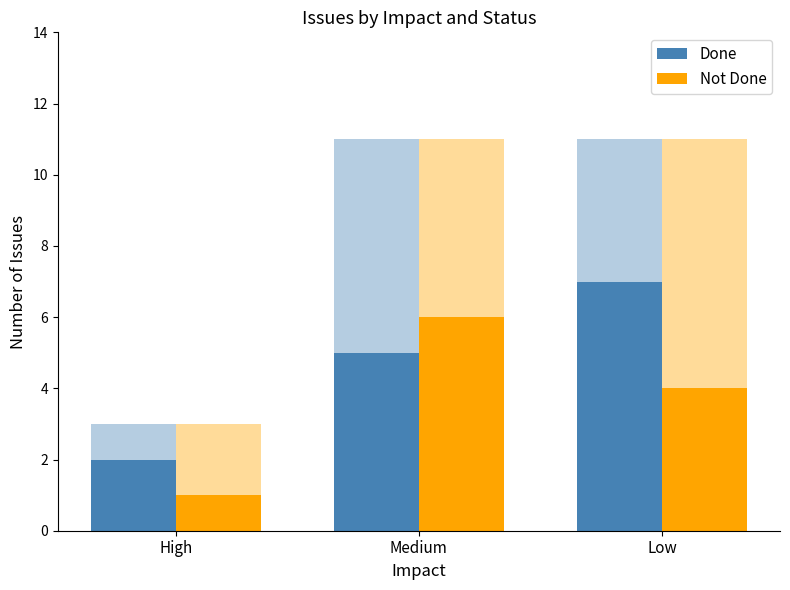

How many bars are there in each group?

2